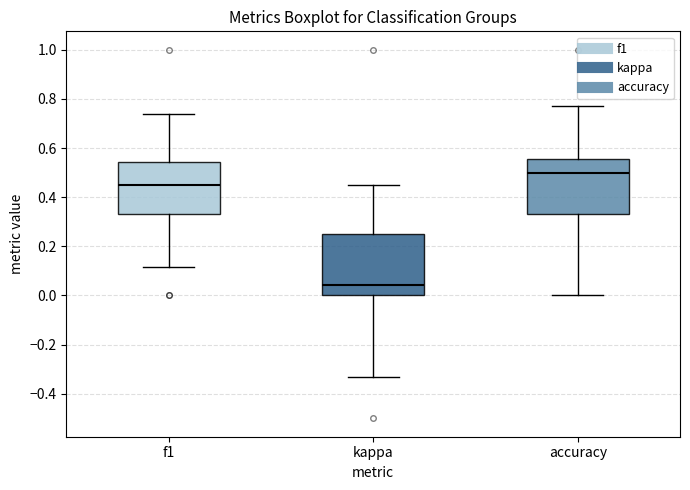

Reading left to right, transcribe this box plot: for each box, give where its median line is, the range the box spans, and where its two whiskers end, as read against the y-axis. The values are not printed on the chart, so give them approximately, as read against the axis.

f1: median 0.46, box 0.34 to 0.54, whiskers 0.12 to 0.74
kappa: median 0.04, box 0.00 to 0.26, whiskers -0.34 to 0.46
accuracy: median 0.50, box 0.34 to 0.56, whiskers 0.00 to 0.76